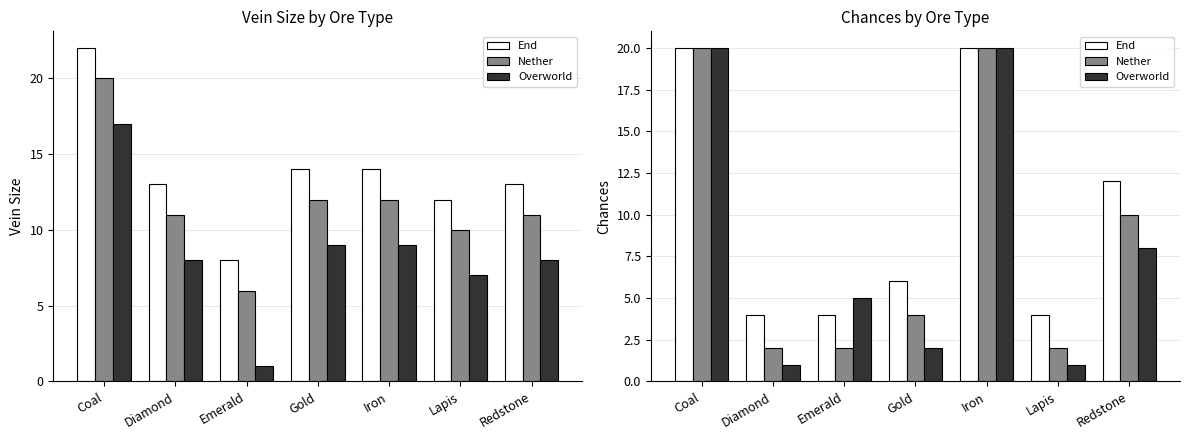

List the labels in order of Overworld value, largest first.

Coal, Iron, Redstone, Emerald, Gold, Diamond, Lapis